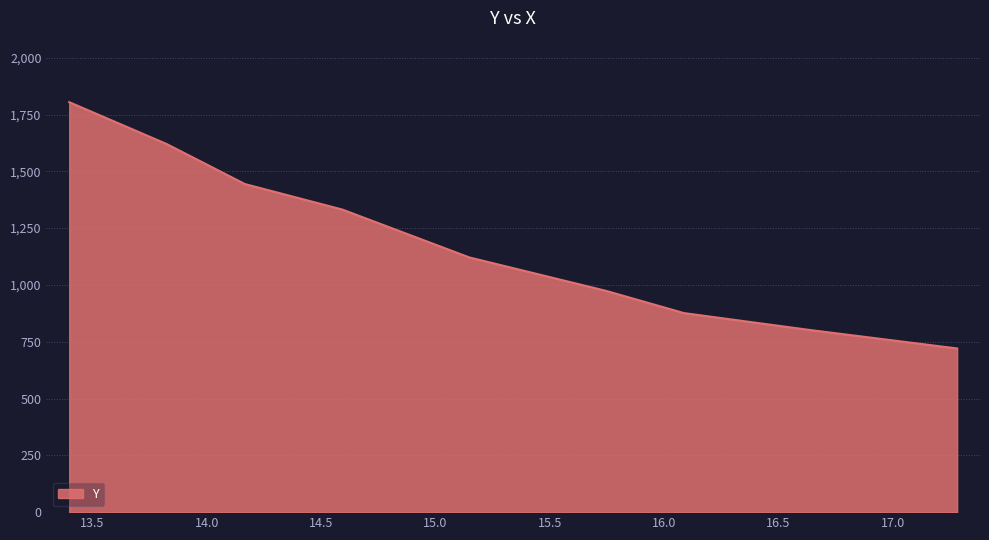

What is the greatest value displayed?

1804.3